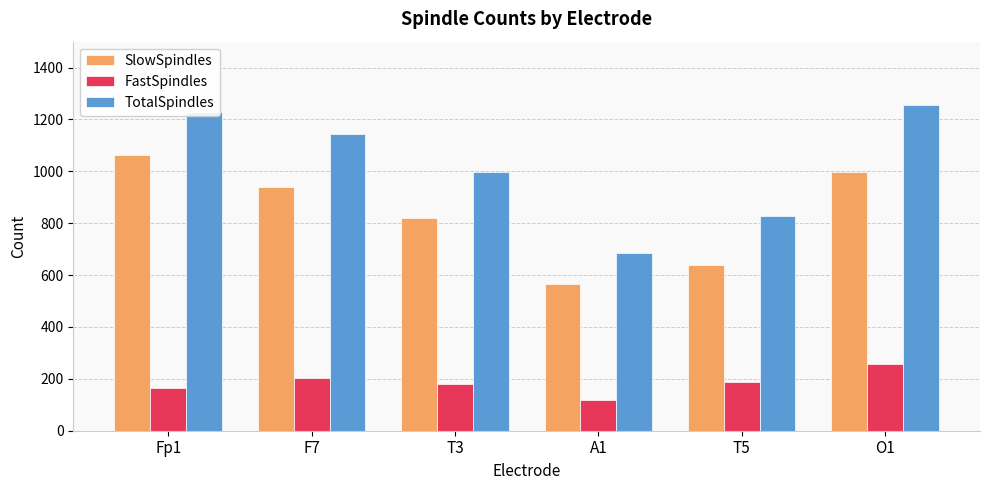

What is the sum of the SlowSpindles values at F7 and A1?

1507